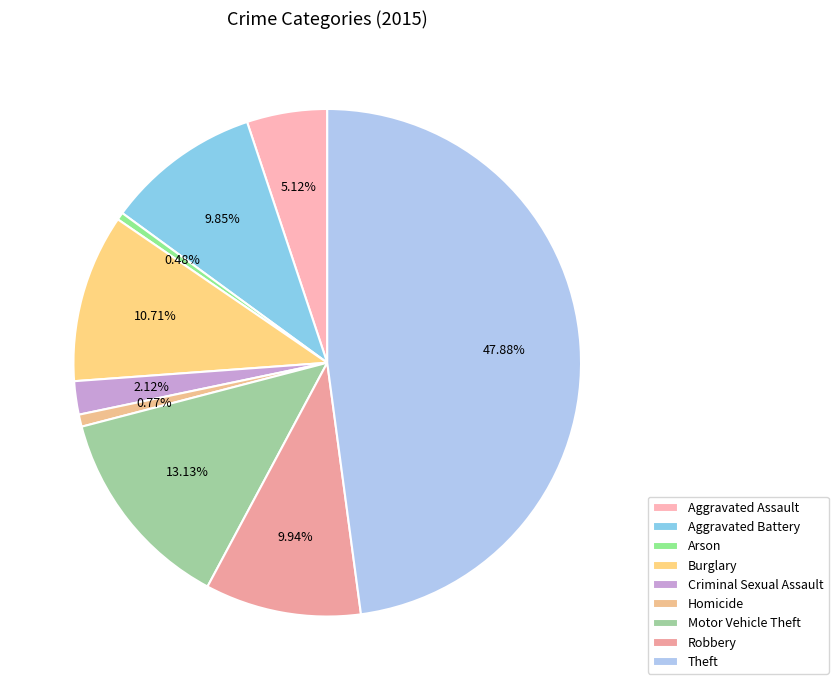

To the nearest percent, what is the combined percentage of Burglary and Aggravated Battery?

21%